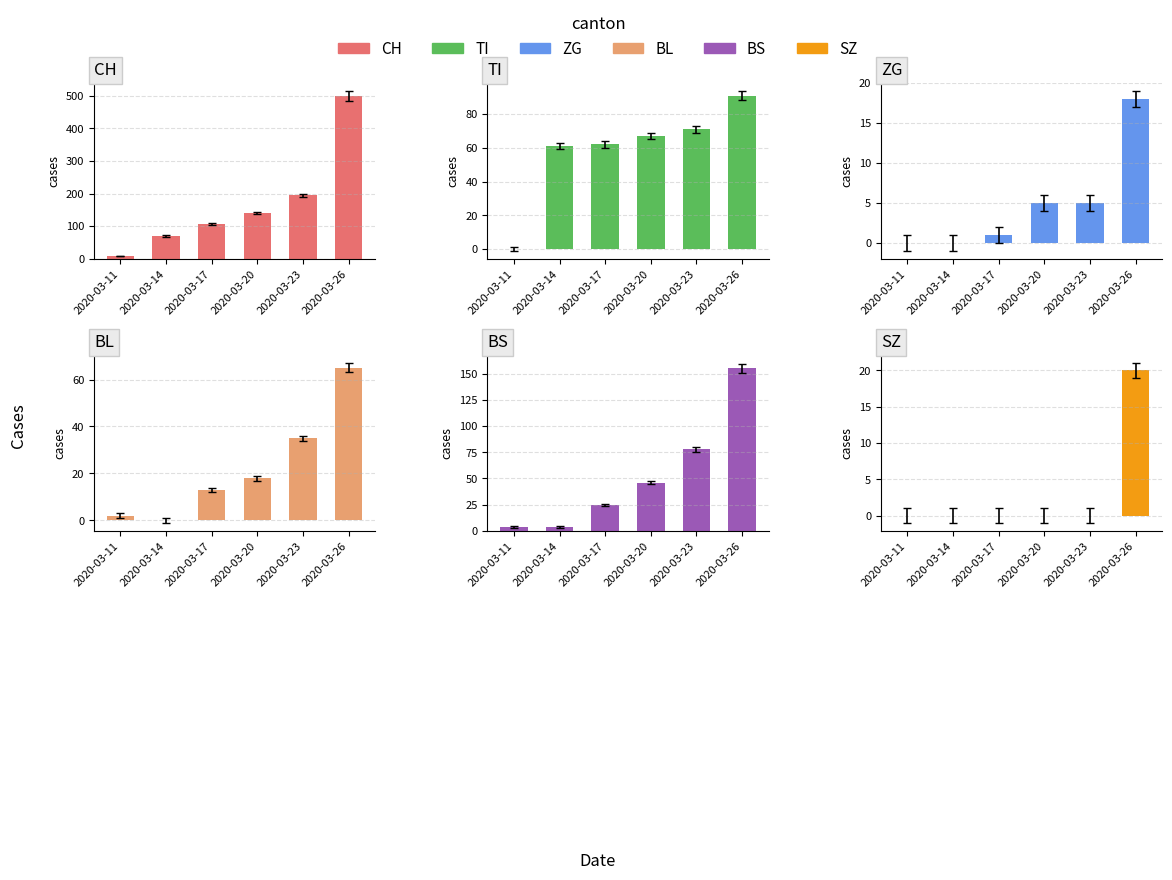

How many values in SZ are above zero?

1